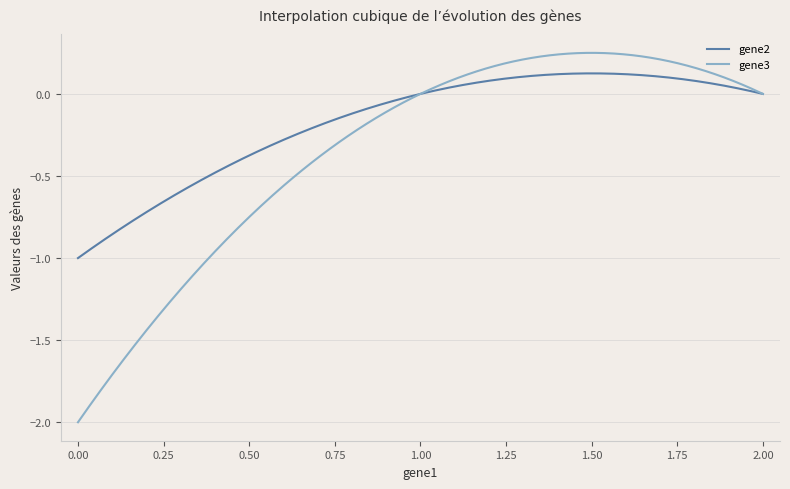

Which series has the largest range (max minus min)?

gene3